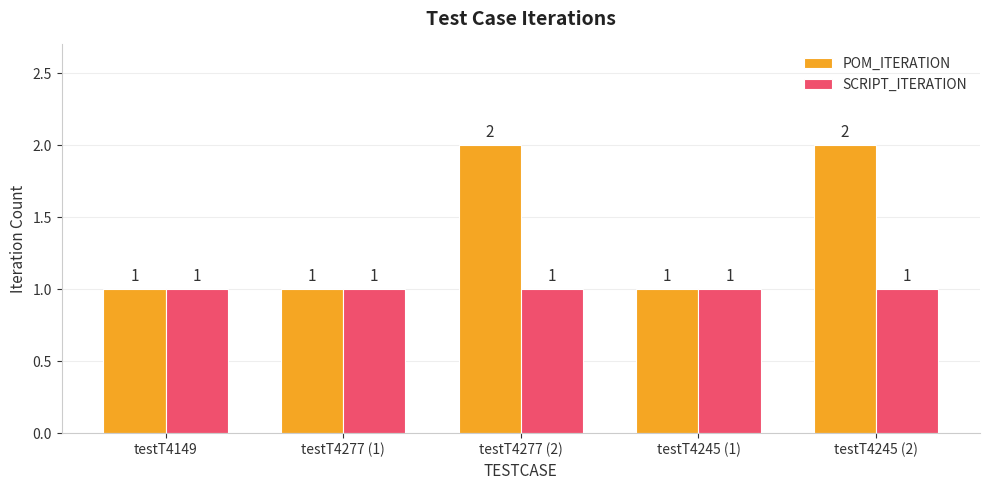

Is the value of POM_ITERATION at testT4277 (2) greater than the value of SCRIPT_ITERATION at testT4245 (1)?

Yes